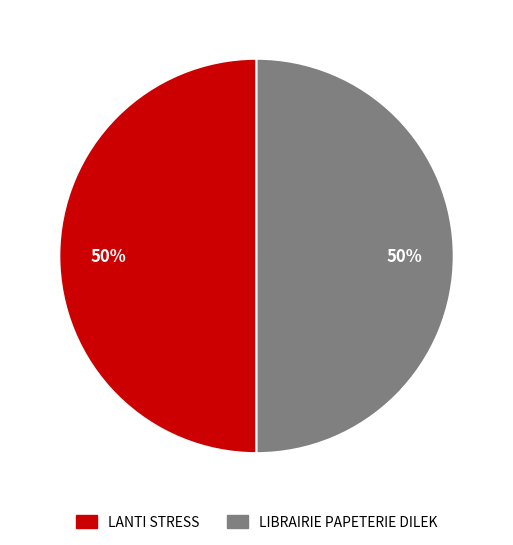

To the nearest percent, what percentage of the pie is LANTI STRESS?

50%